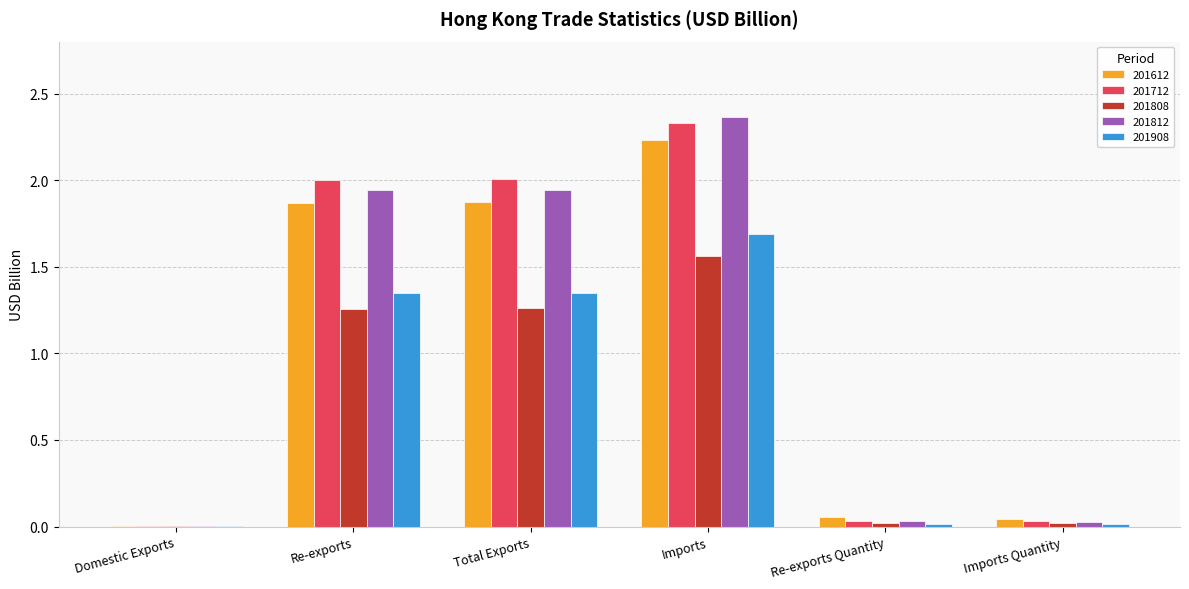

True or false: 201808 has a value of 0.0 at Re-exports Quantity.

True